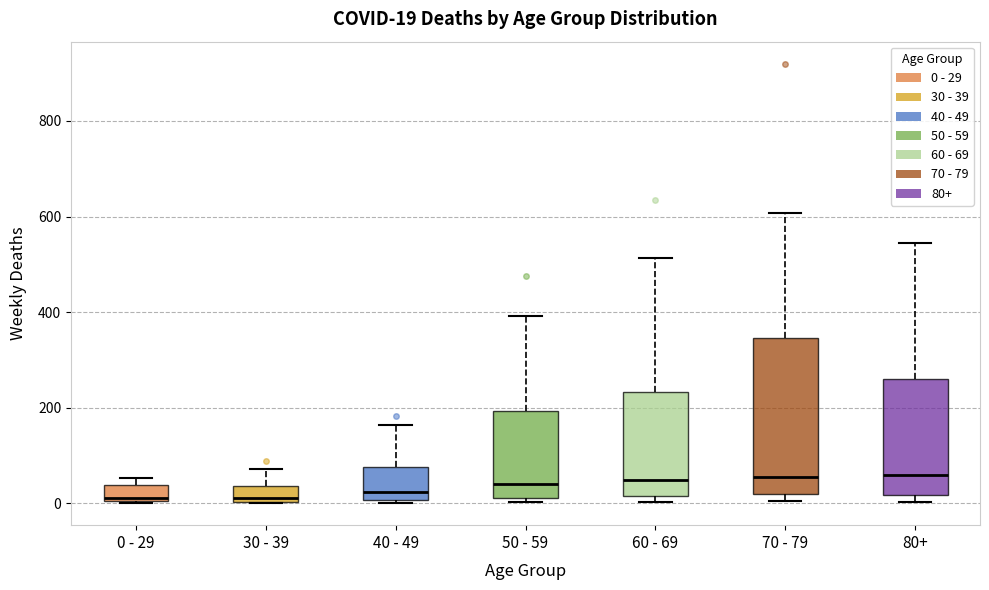

Comparing the boxes themselves (not the whiskers), which one is the tallest?

70 - 79